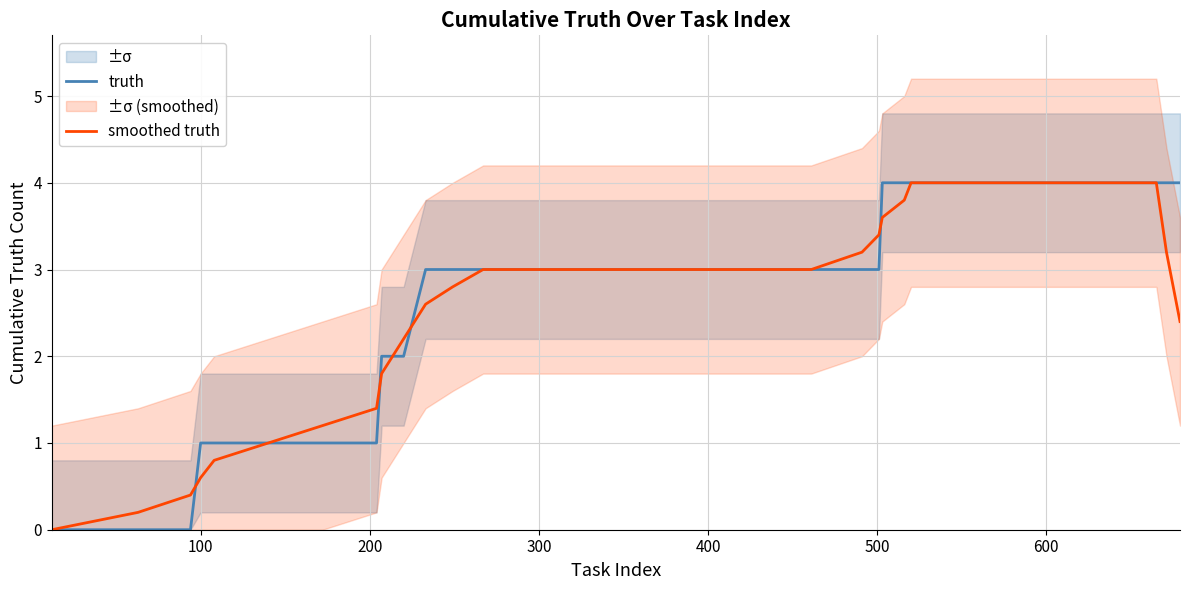

At 600, list the series in order from largest to smallest.

smoothed truth, truth